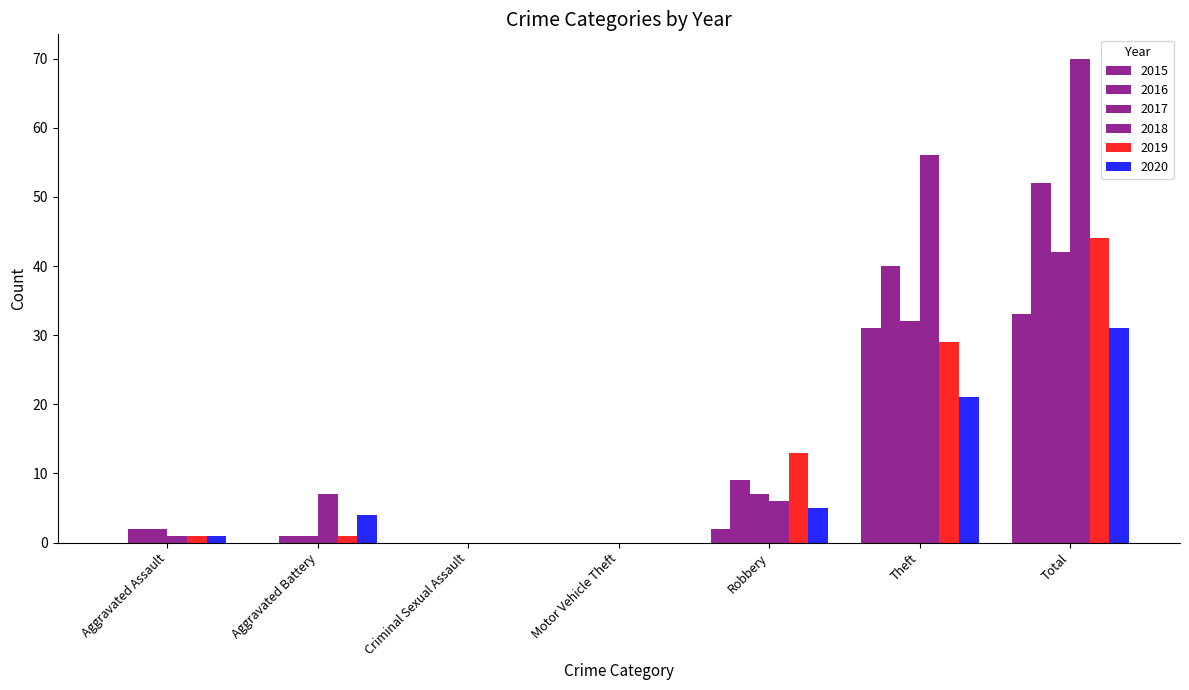

Which category has the highest value across all series?

Total